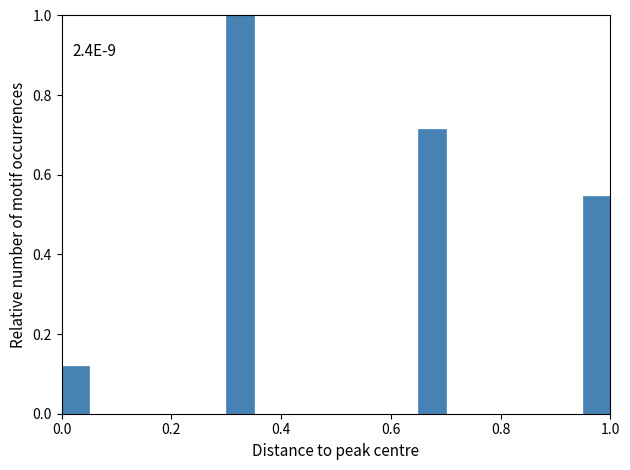

Around what value on the x-axis is the tallest bar? Give the approximate position of its centre, as read against the axis.

0.32